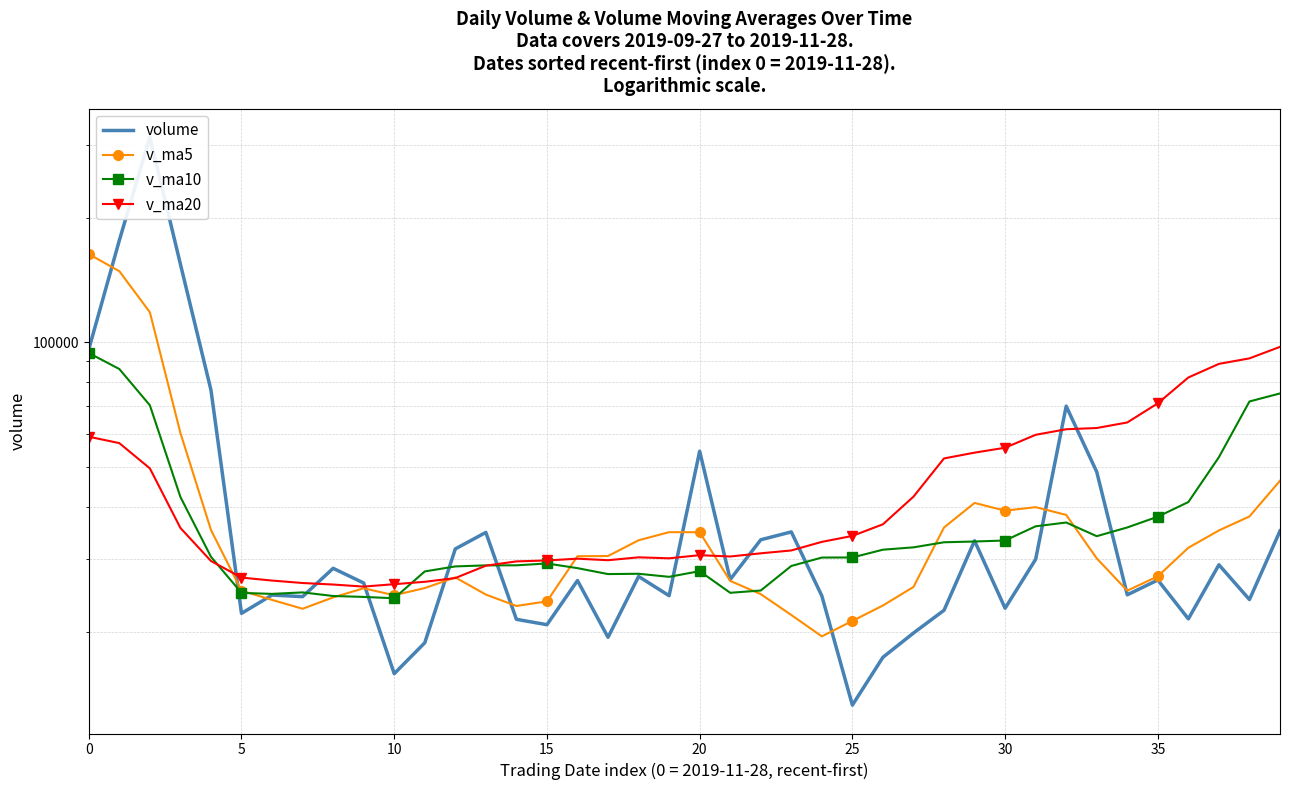

The v_ma10 series shows 42304.2 at 5. True or false?

False